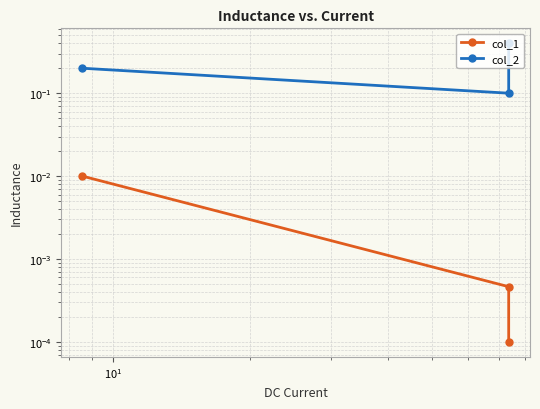

How many series are shown in this chart?

2